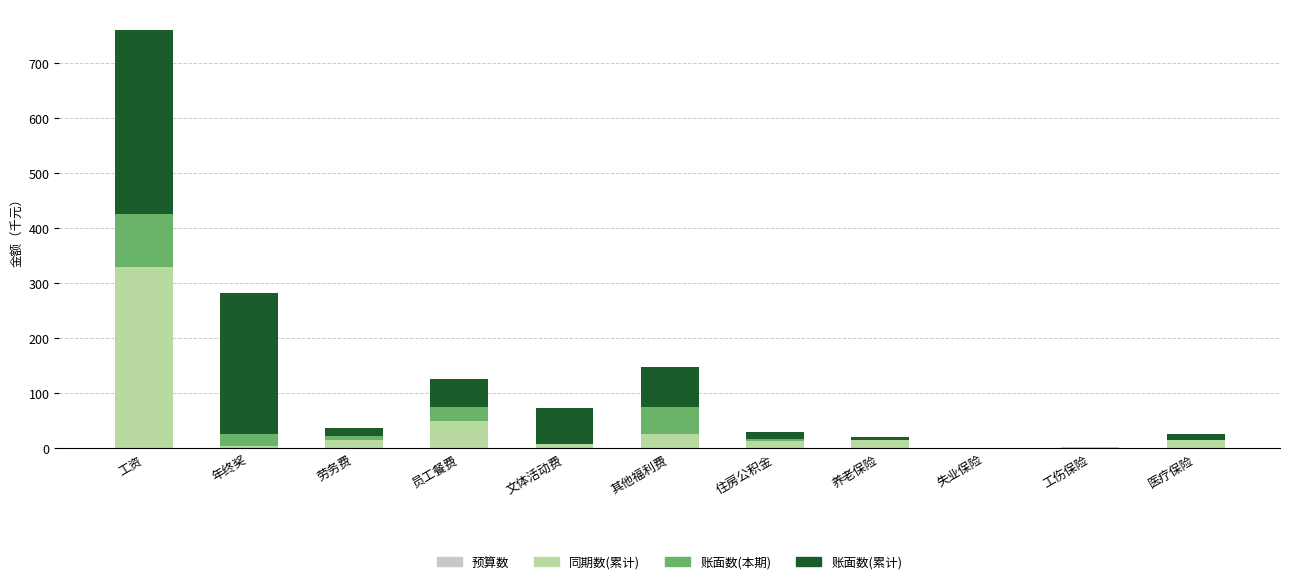

What is the sum of all 同期数(累计) values?

475.2